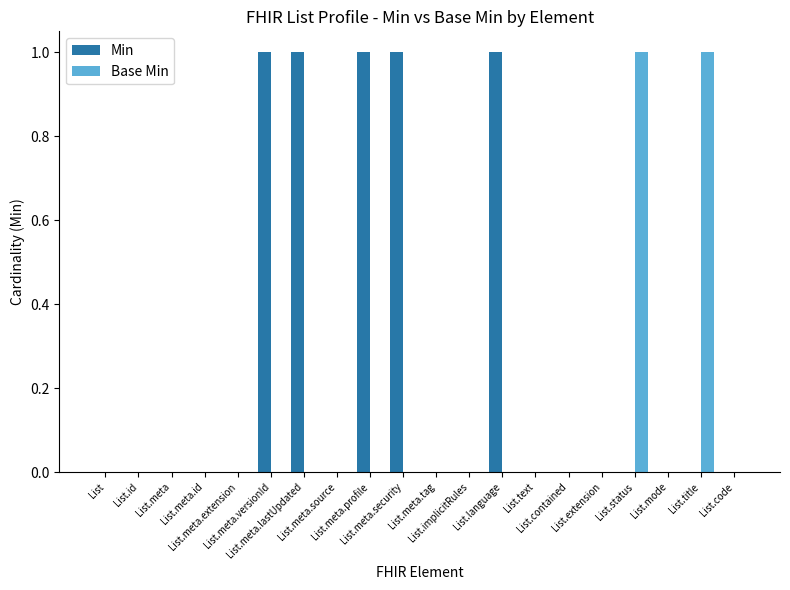

What is the sum of all Min values?

5